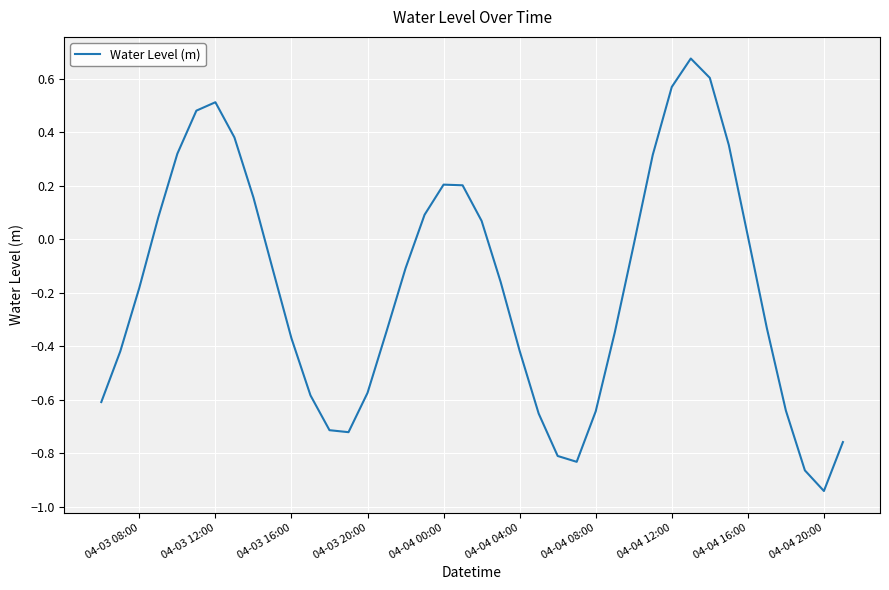

What is the difference between the maximum and minimum values?

1.6